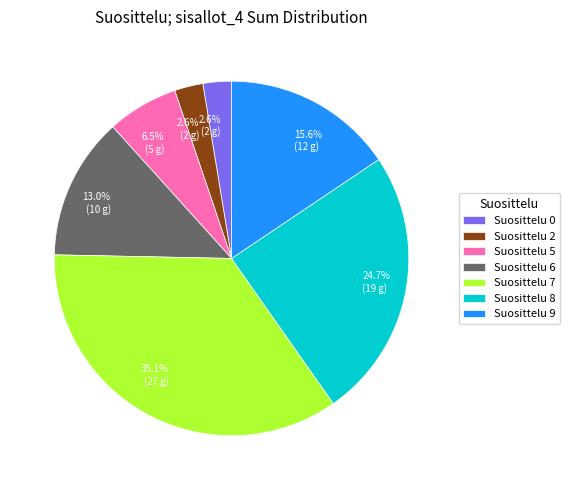

Which slice is the largest?

Suosittelu 7